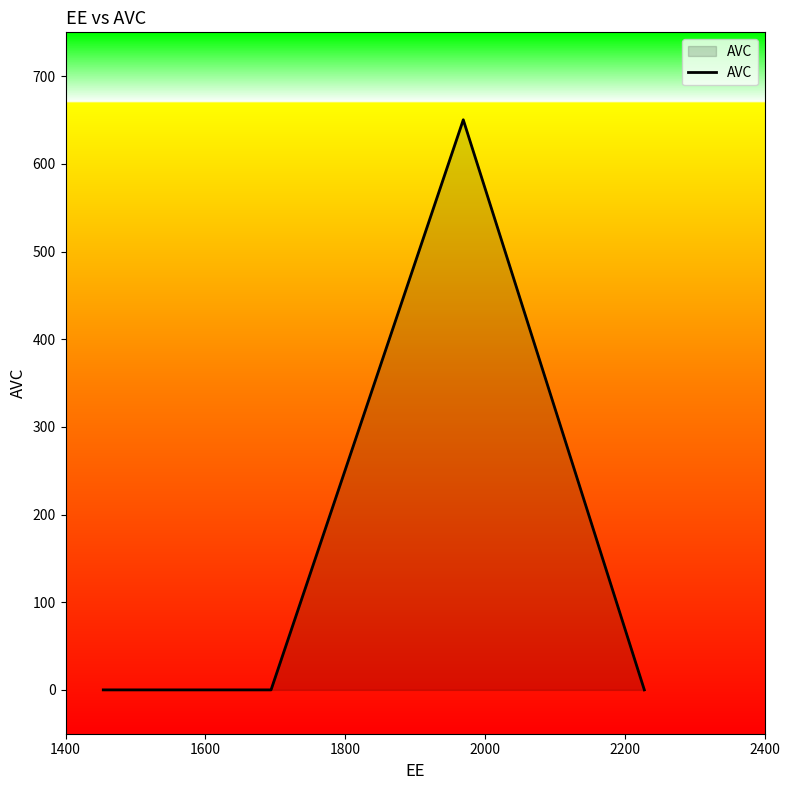

What is the average value?

162.6